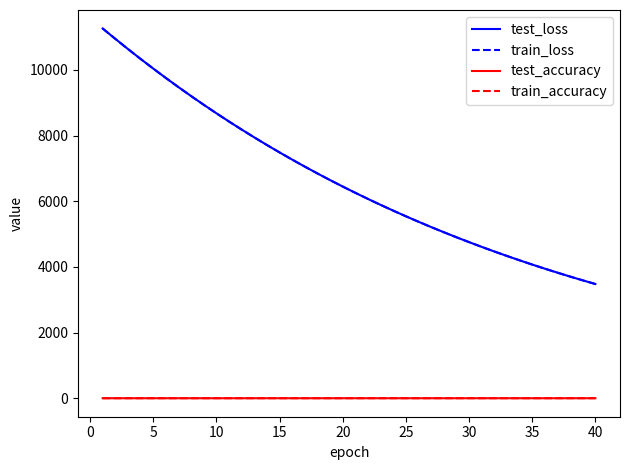

True or false: train_accuracy and test_loss intersect in this chart.

False